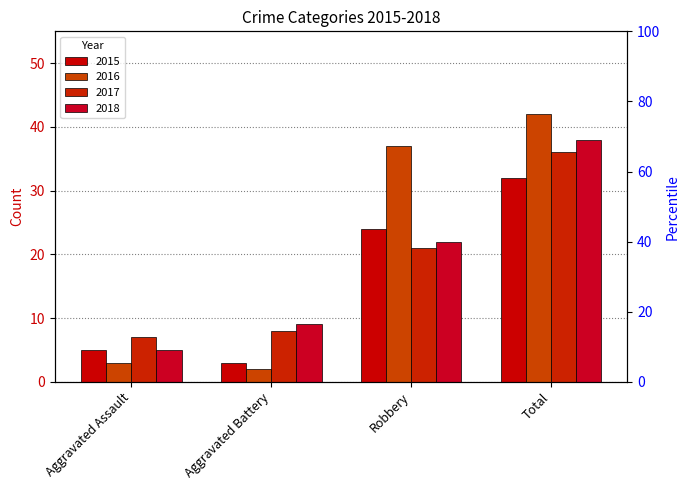

List the labels in order of 2016 value, largest first.

Total, Robbery, Aggravated Assault, Aggravated Battery